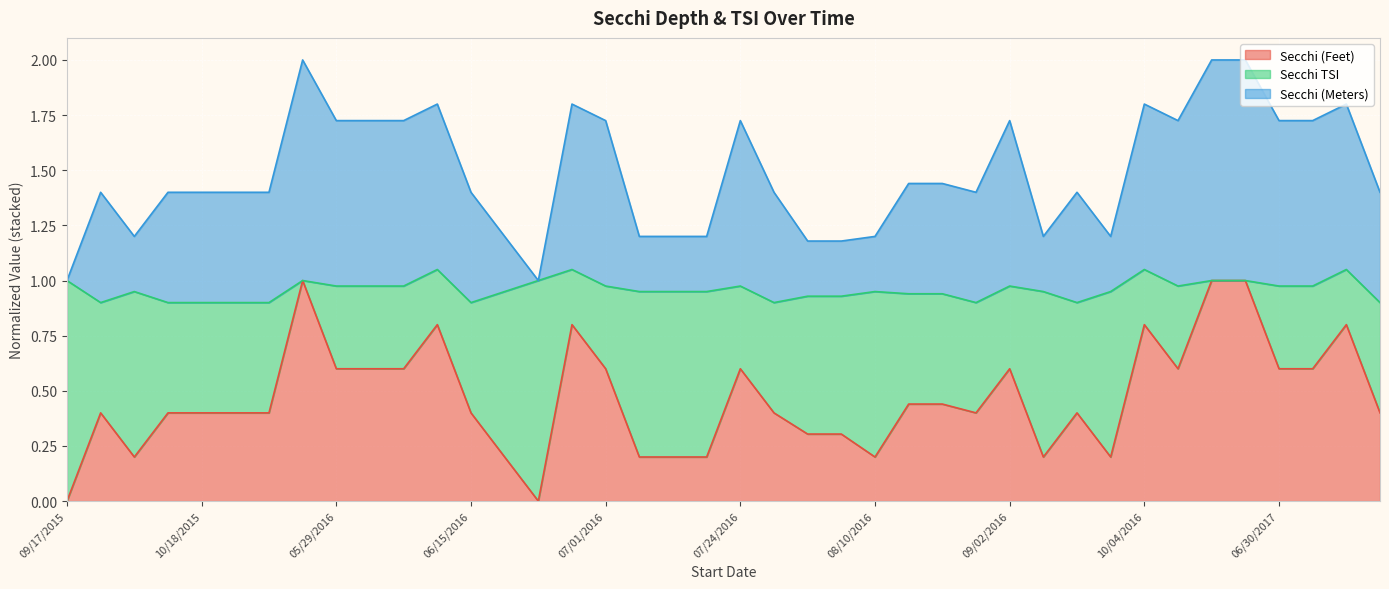

What is the difference between the highest and lowest values at 07/08/2016?

1.0